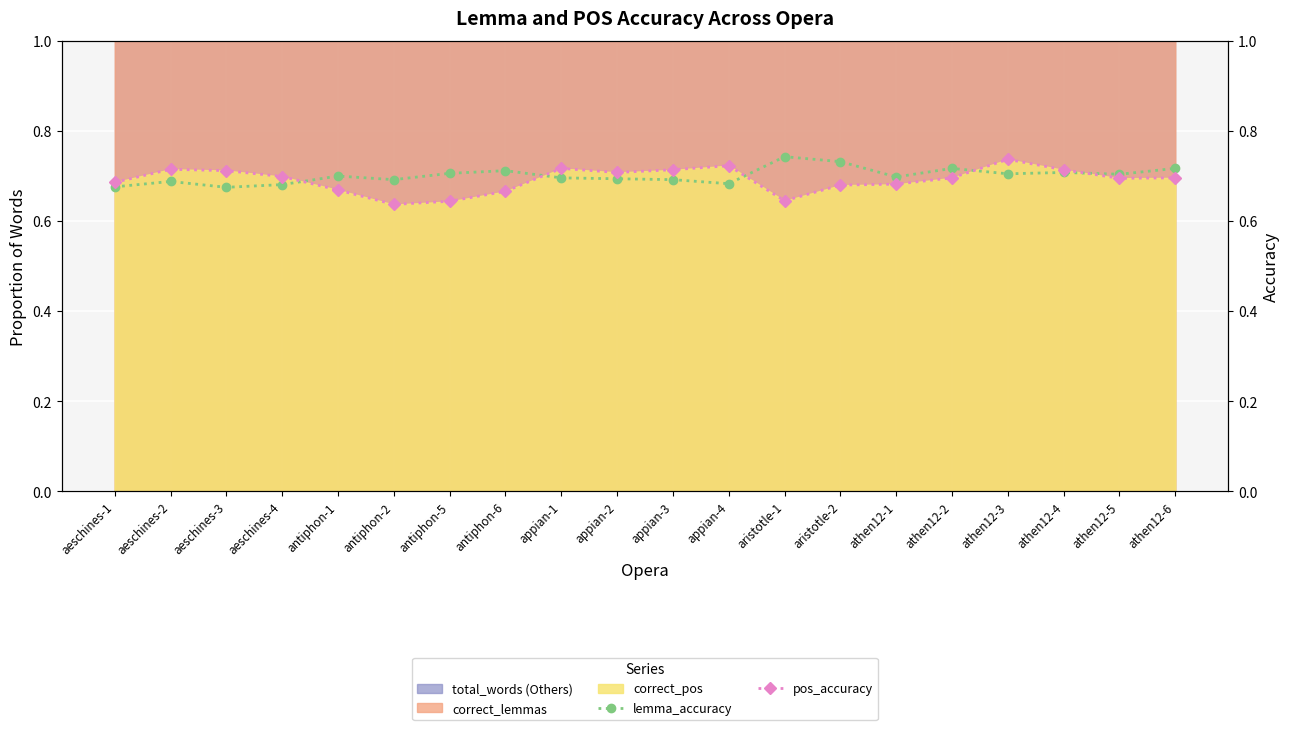

True or false: pos_accuracy has a value of 0.4 at aeschines-4.

False